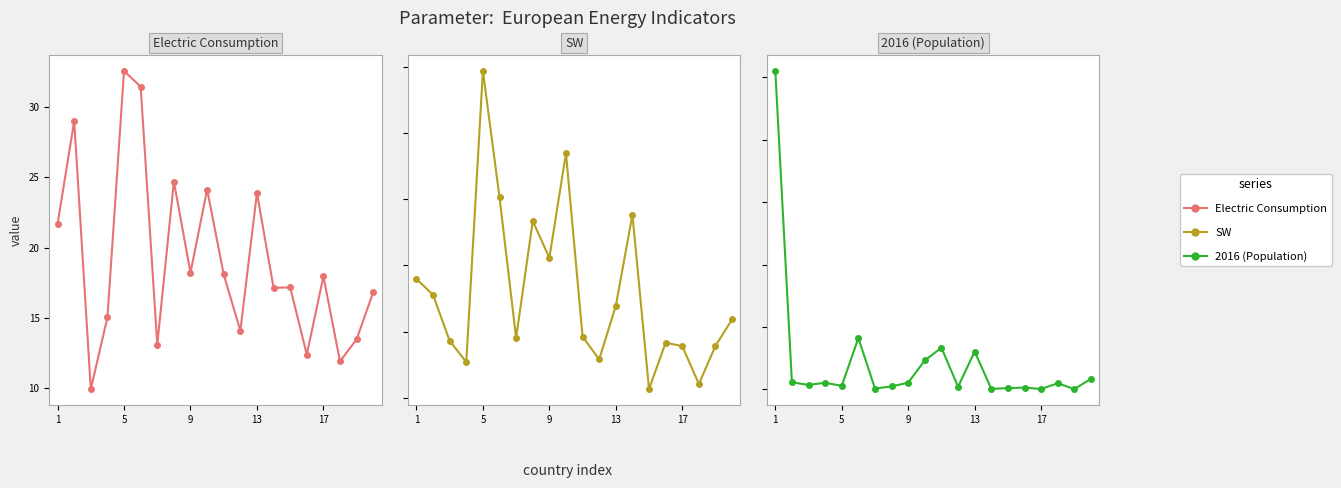

Where does the Electric Consumption series first go above 17?

1